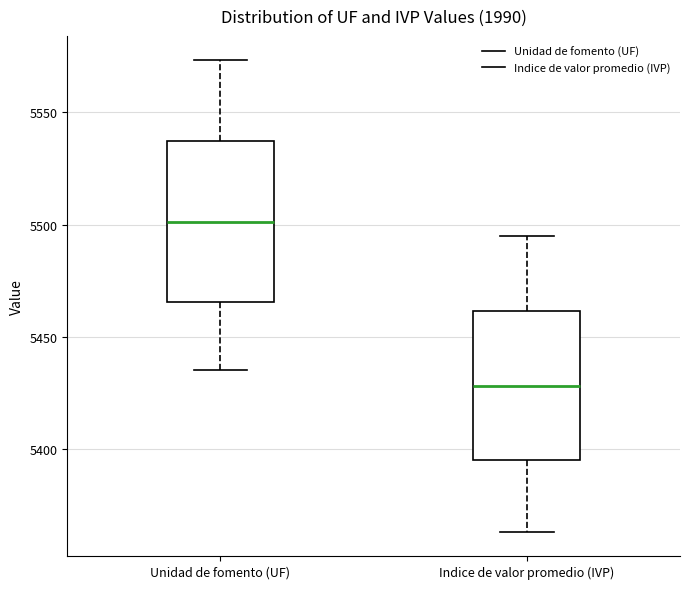

Reading left to right, read every box against the y-axis: the position of its median line, the range the box covers, and the ends of its whiskers. The values are not printed on the chart, so give them approximately, as read against the axis.

Unidad de fomento (UF): median 5500, box 5465 to 5535, whiskers 5435 to 5575
Indice de valor promedio (IVP): median 5430, box 5395 to 5460, whiskers 5365 to 5495